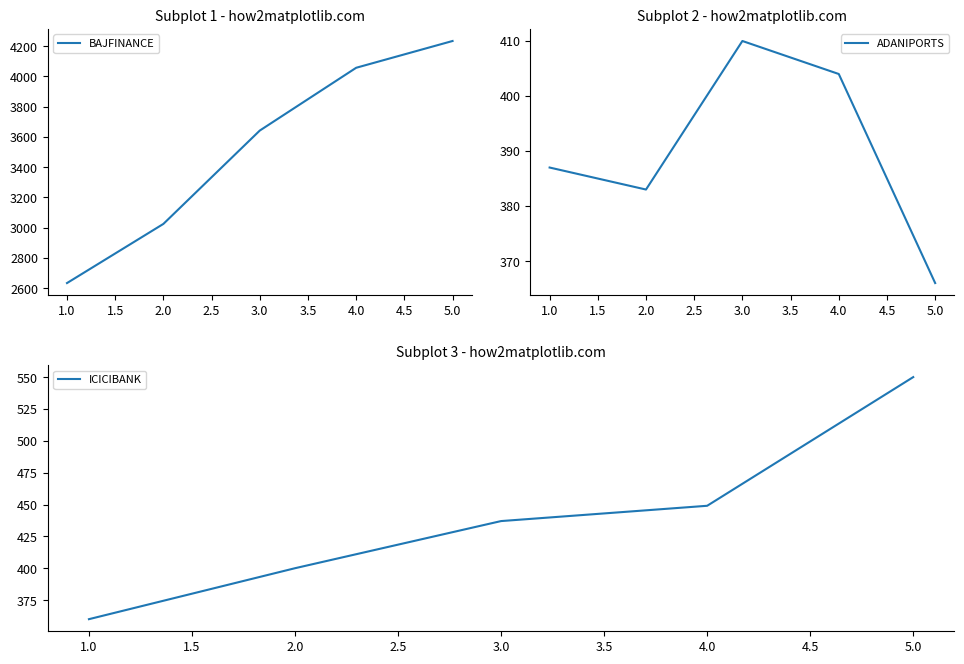

Is it true that ICICIBANK equals 400 at 2.0?

True